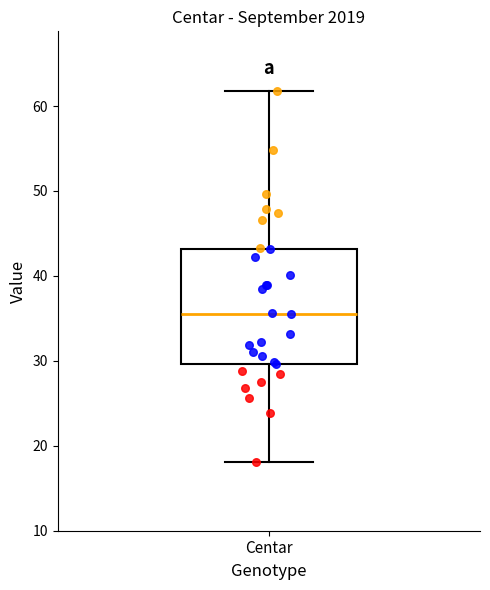

Read this box plot against the y-axis: the position of the median line, the range covered by the box, and the ends of both whiskers. The values are not printed on the chart, so give them approximately, as read against the axis.

median 35, box 30 to 43, whiskers 18 to 62